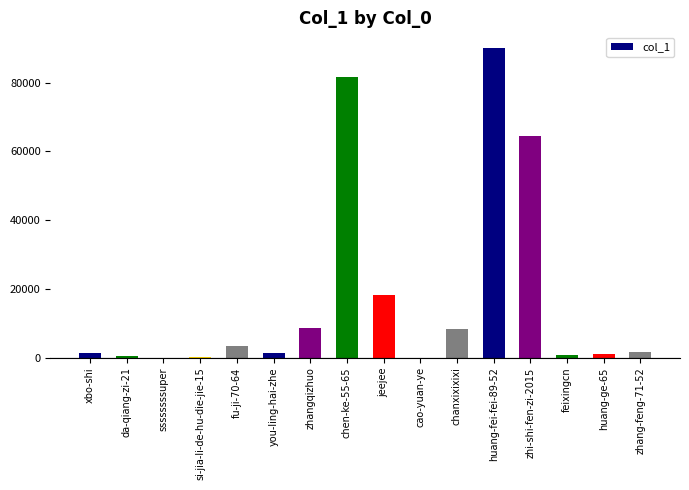

Which has a higher value, zhangqizhuo or xbo-shi?

zhangqizhuo